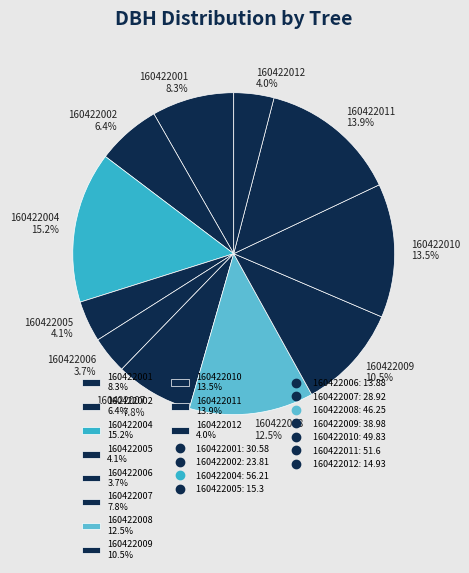

Is 160422009 the majority of the pie?

No